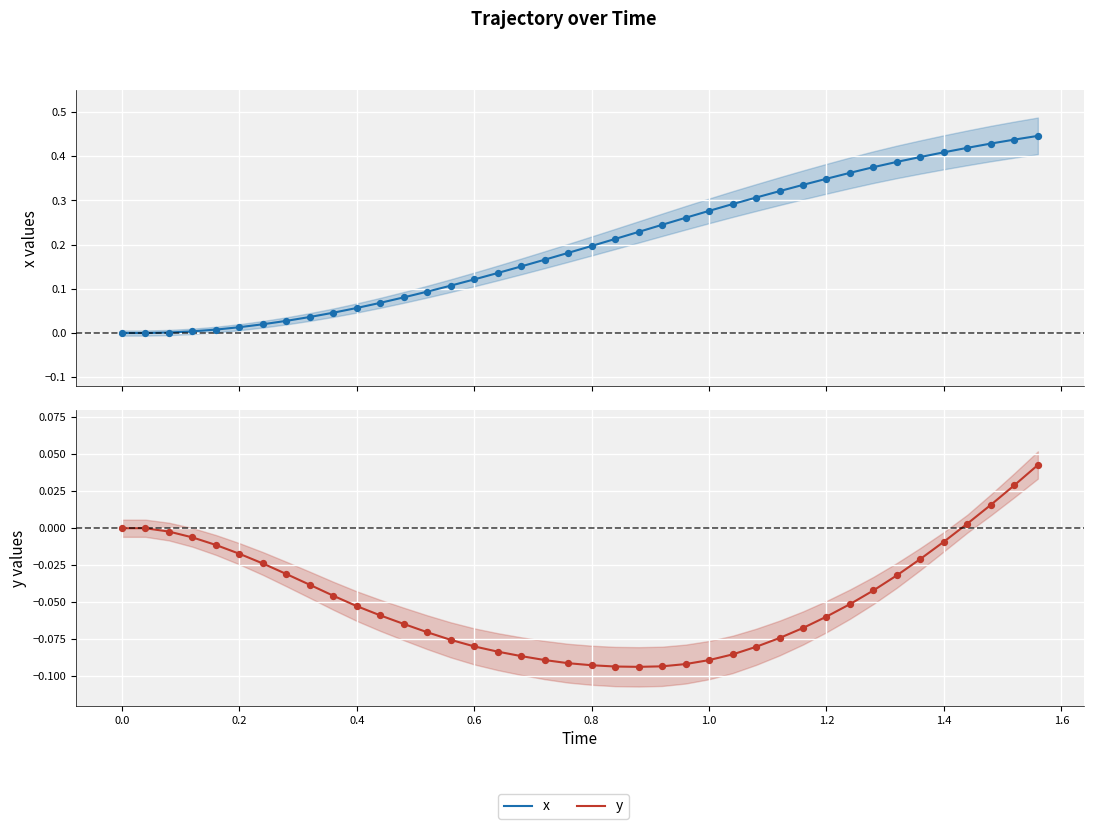

Is the value of y at 39 greater than the value of x at 16?

No